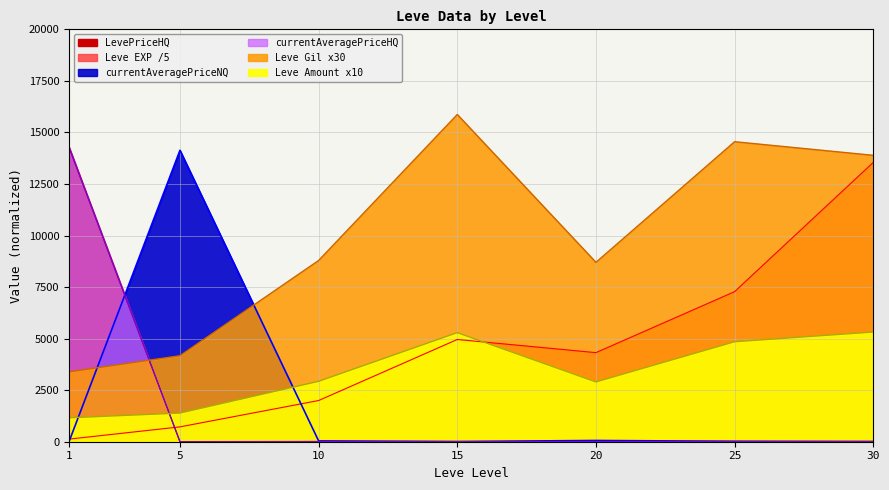

True or false: currentAveragePriceNQ and Leve EXP cross at least once.

True